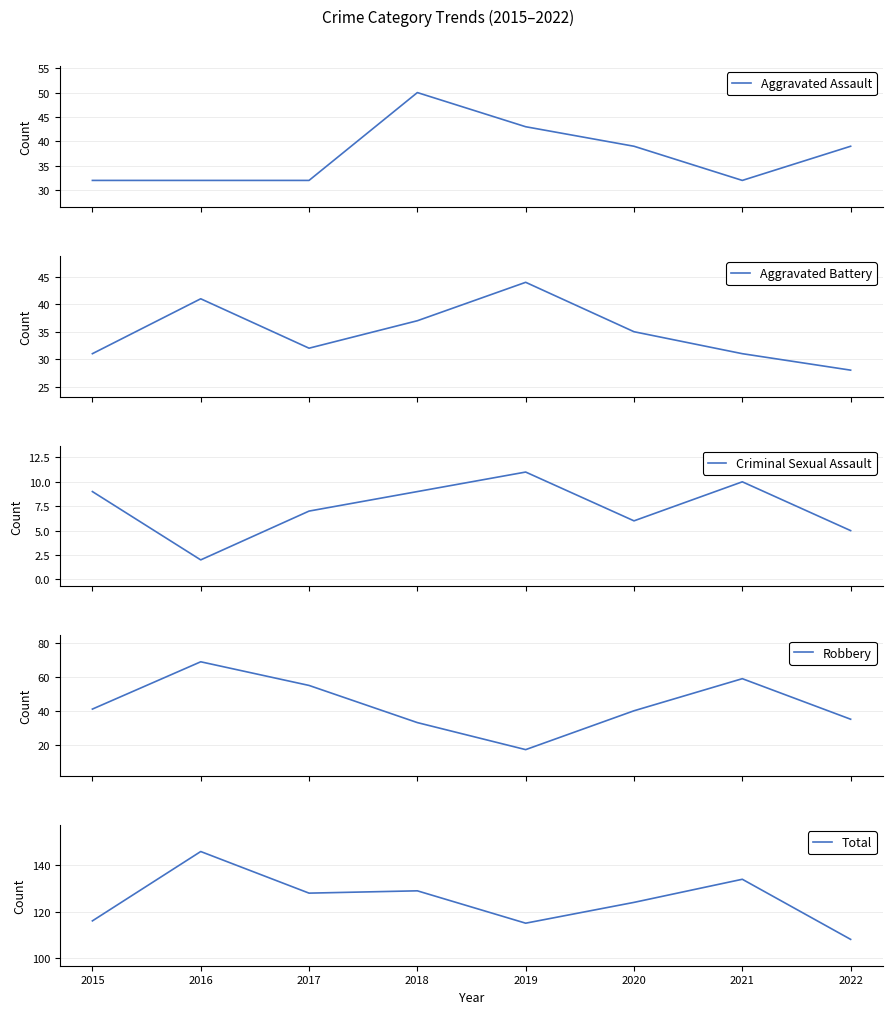

Does the chart have visible grid lines?

Yes